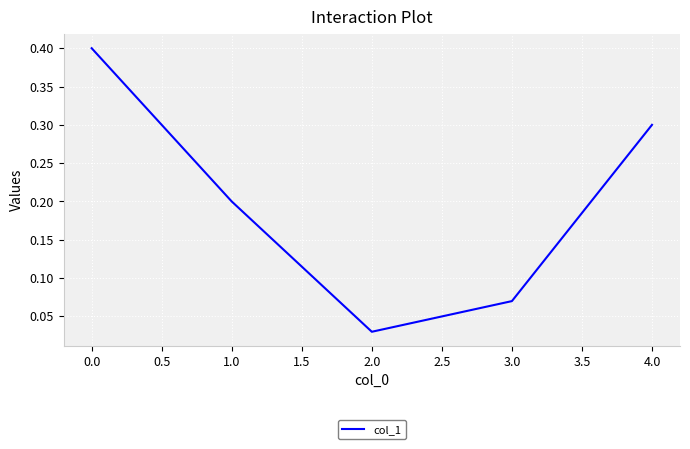

True or false: there are more than 1 points higher than both neighbors.

False